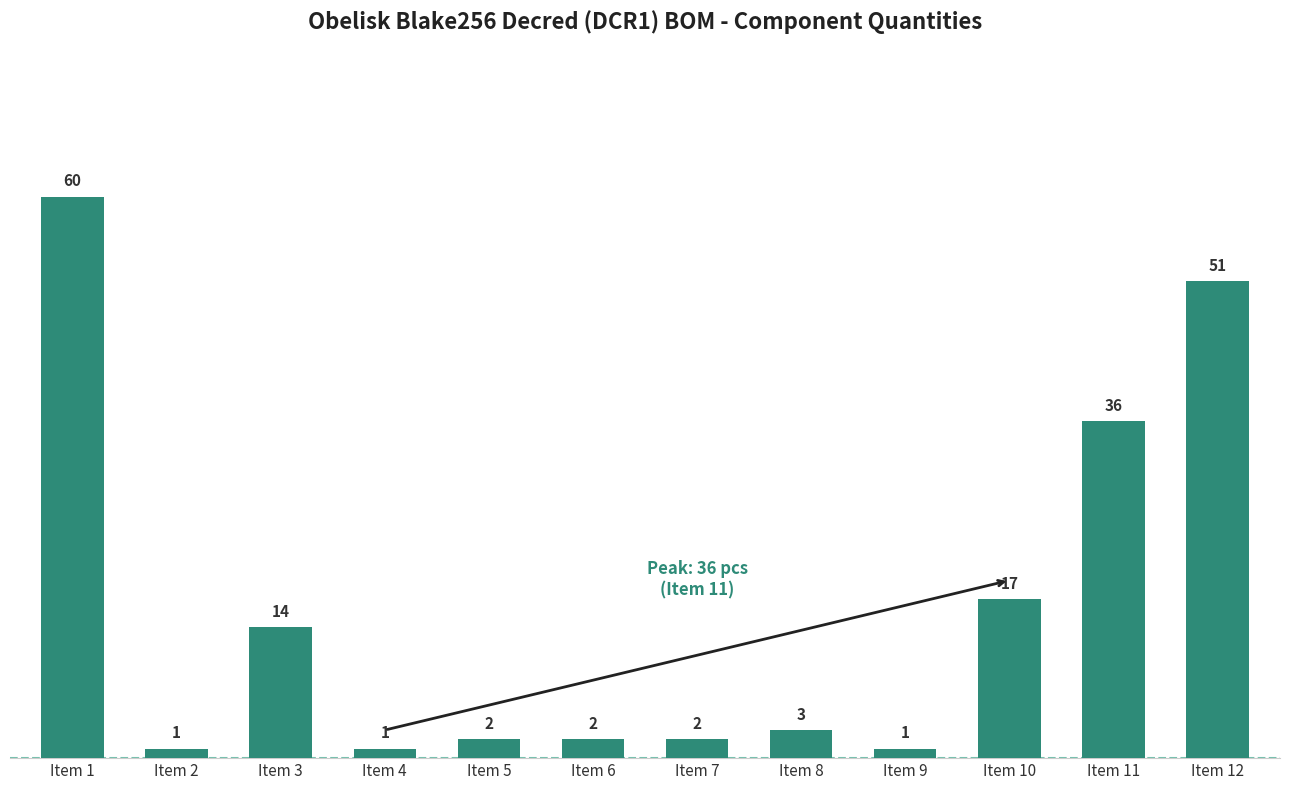

How many bars are there in total?

12